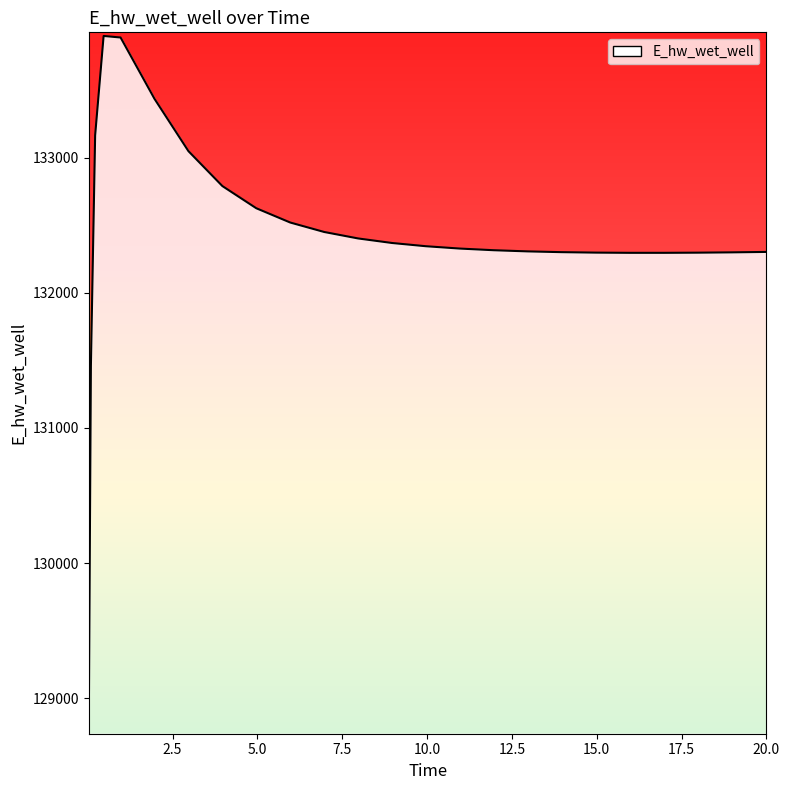

What is the difference between the maximum and minimum values?

5102.3